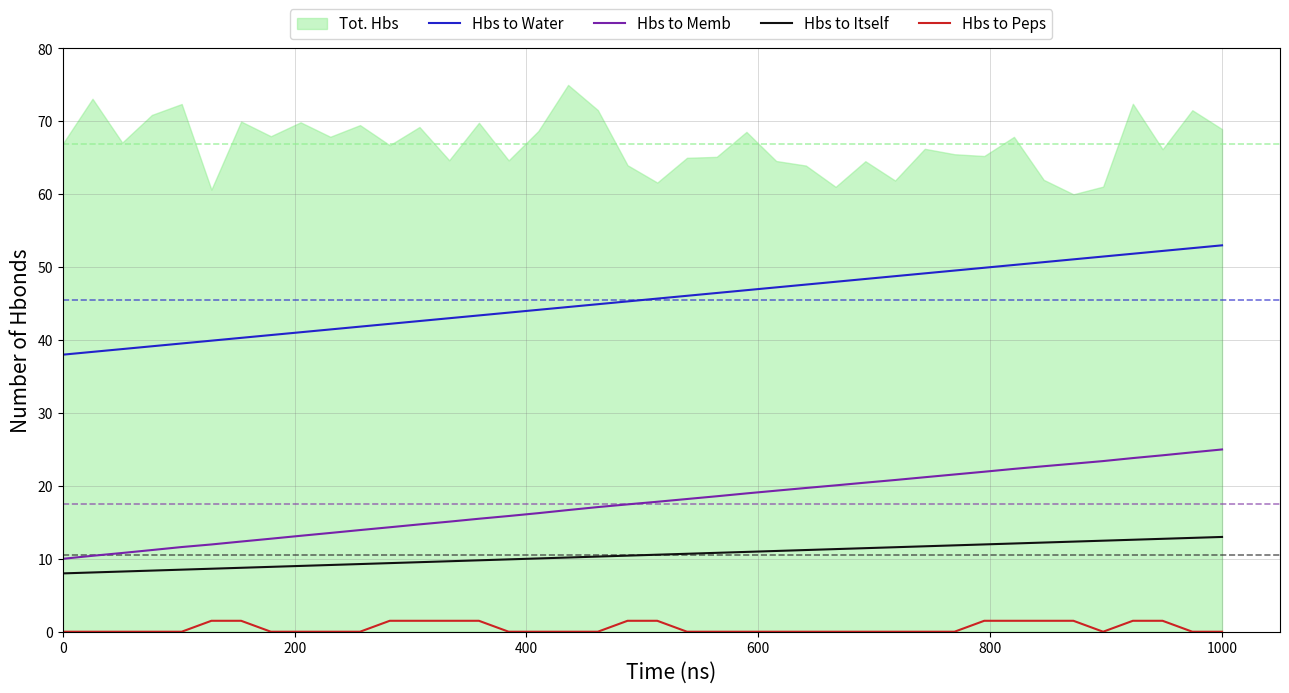

Which series has the largest range (max minus min)?

Hbs to Water